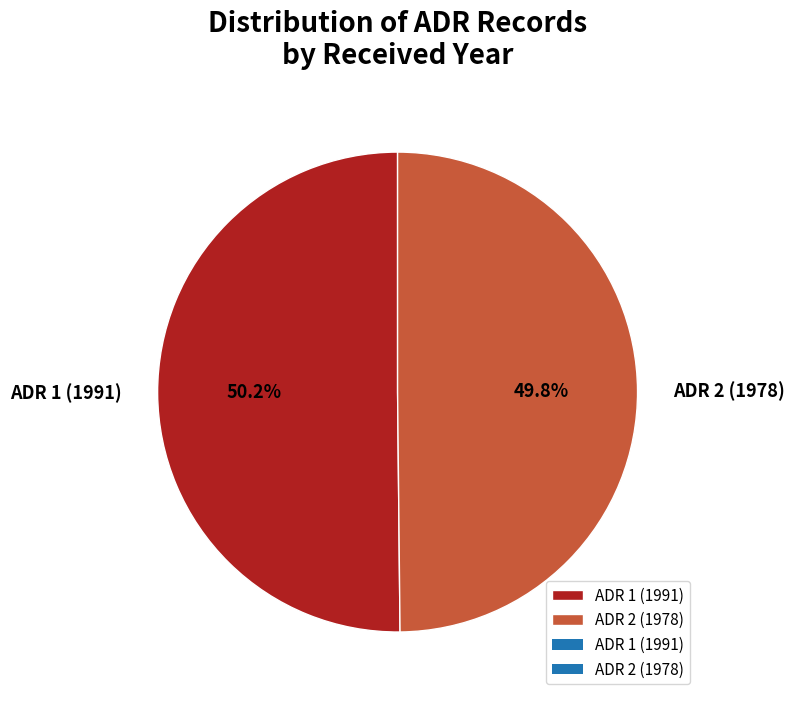

Is it true that ADR 2 (1978) is 50% of the pie?

True